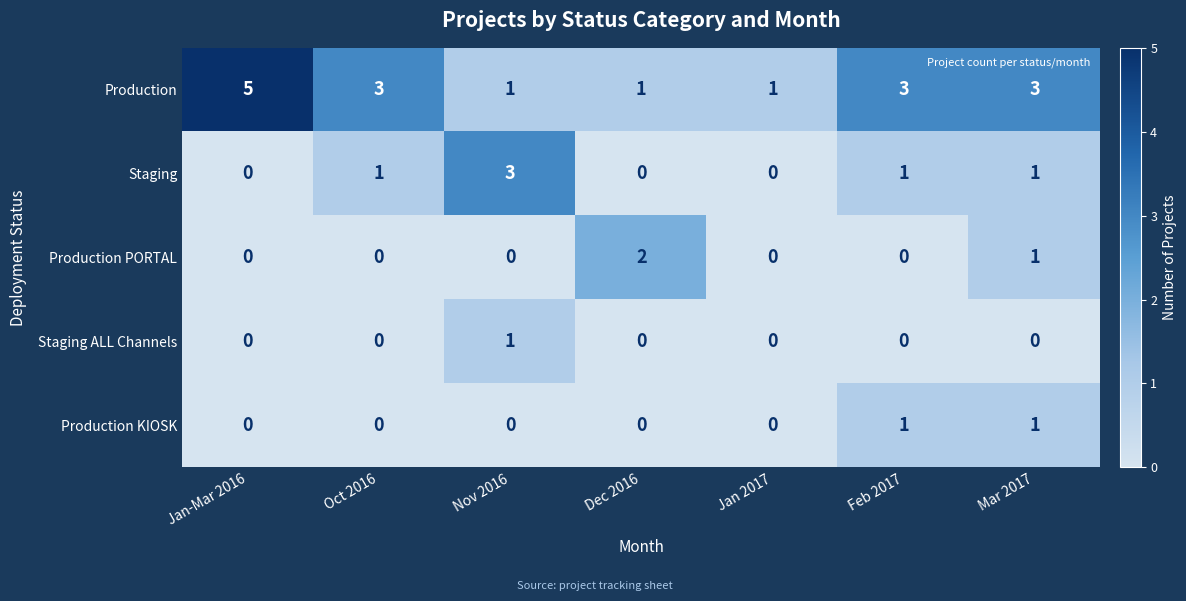

The value of Production PORTAL at Dec 2016 is 3. True or false?

False